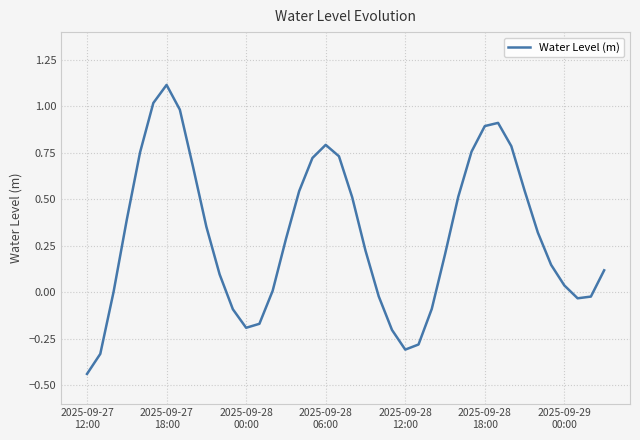

What is the difference between the maximum and minimum values?

1.6